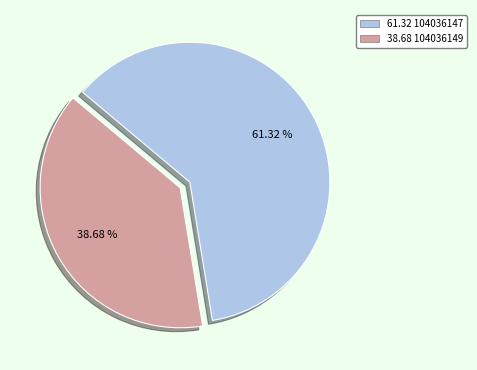

Is there a majority slice in this chart?

Yes